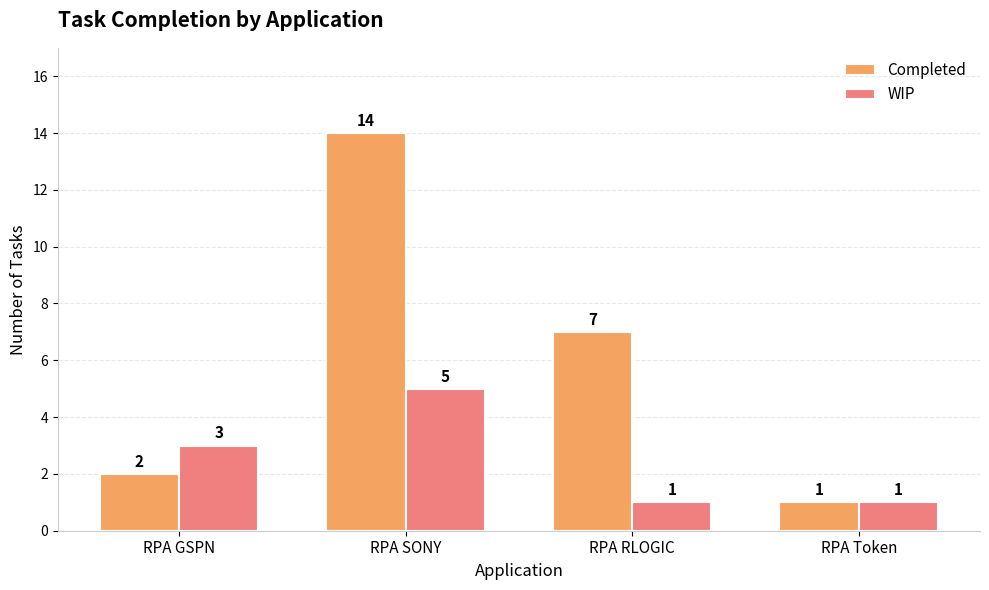

Rank the series by their maximum value, from lowest to highest.

WIP, Completed